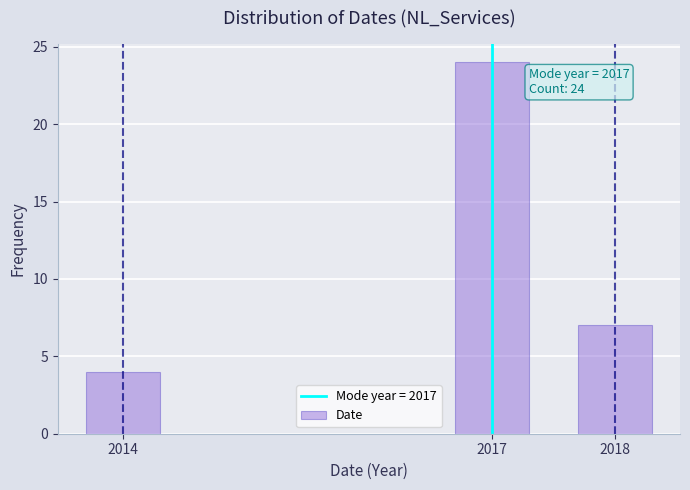

Reading left to right, what are all the values shown in this chart?

4	24	7